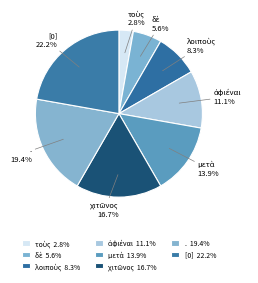

What is the ratio of the value at . to the value at [0]?

0.9